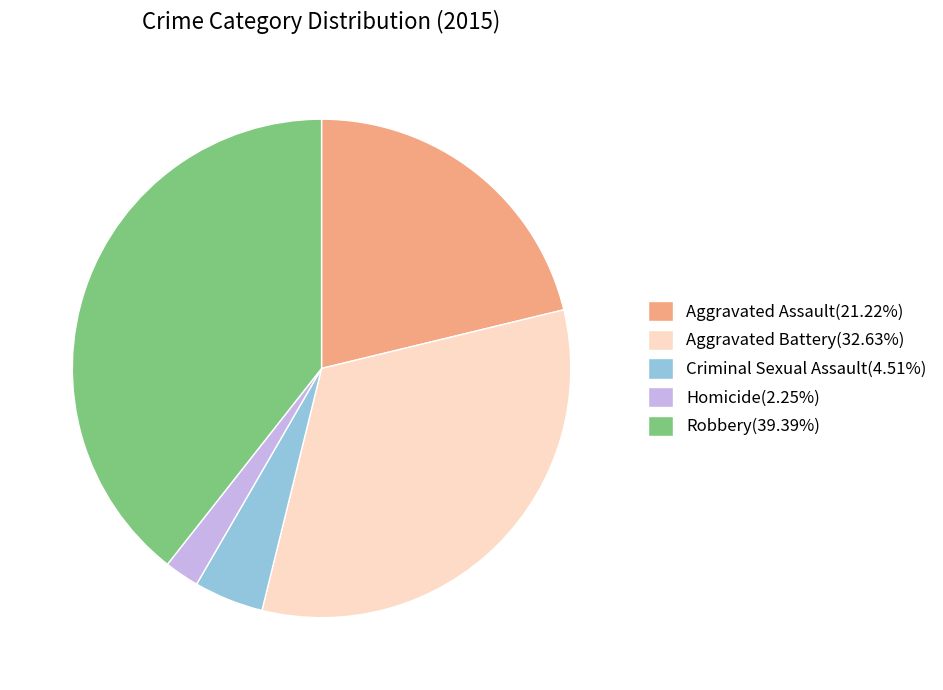

Is it true that Aggravated Assault is 10% of the pie?

False